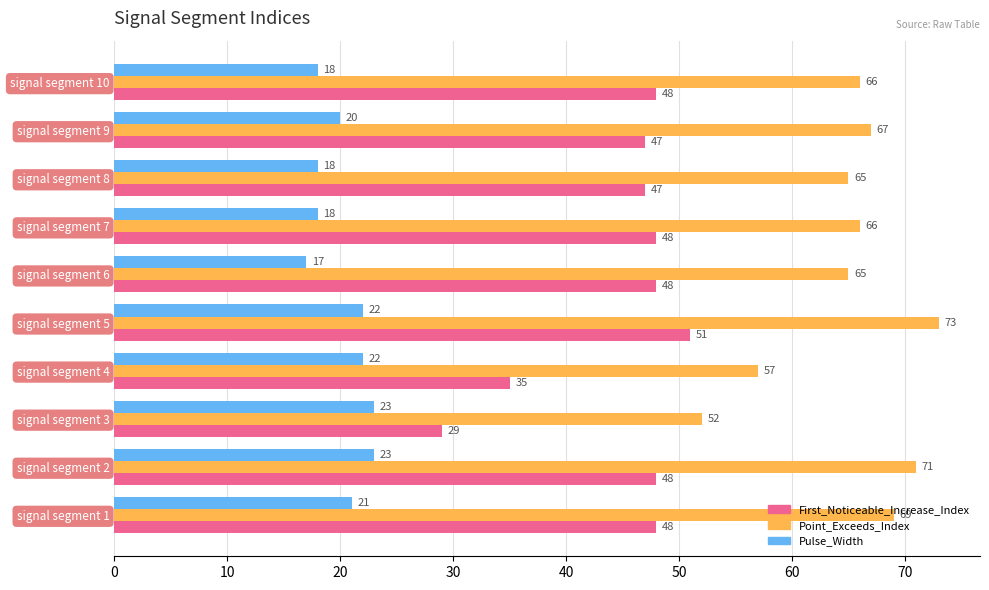

What is the lowest value of the Pulse_Width series?

17